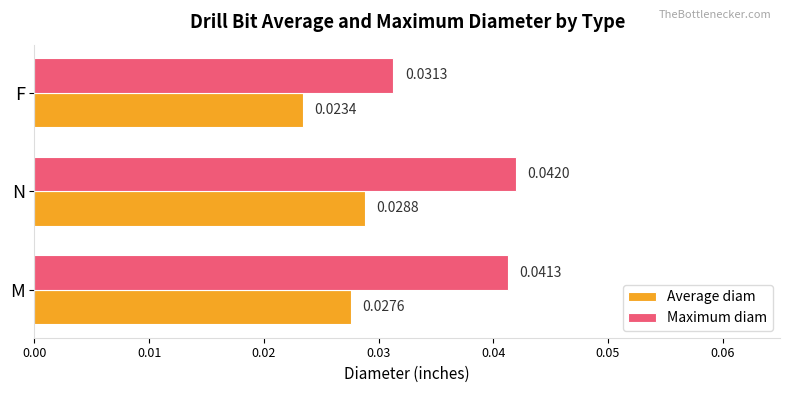

Between M and N, which series saw the biggest shift?

Average diam